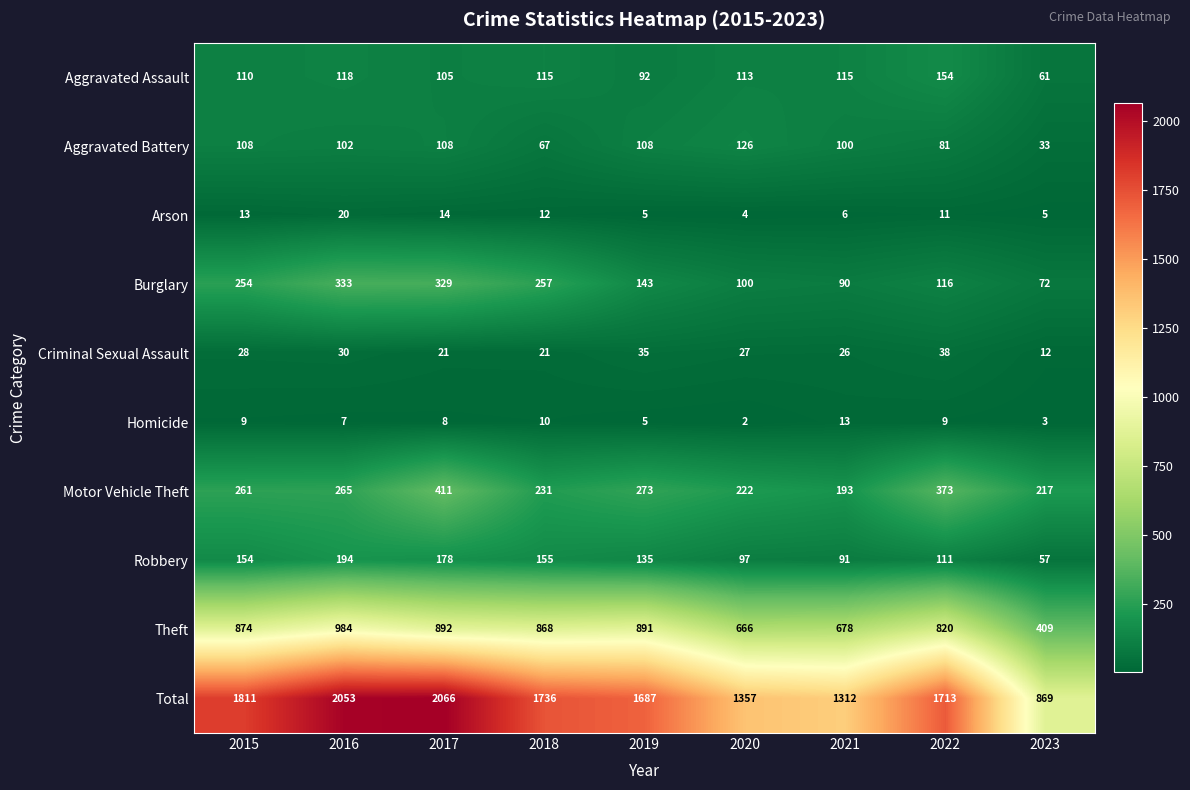

The Total series shows 1736 at 2018. True or false?

True